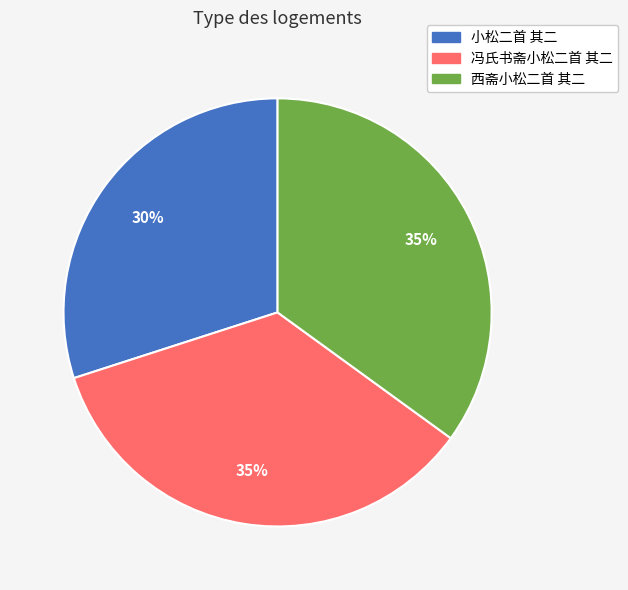

Does 西斋小松二首 其二 represent more than half of the total?

No